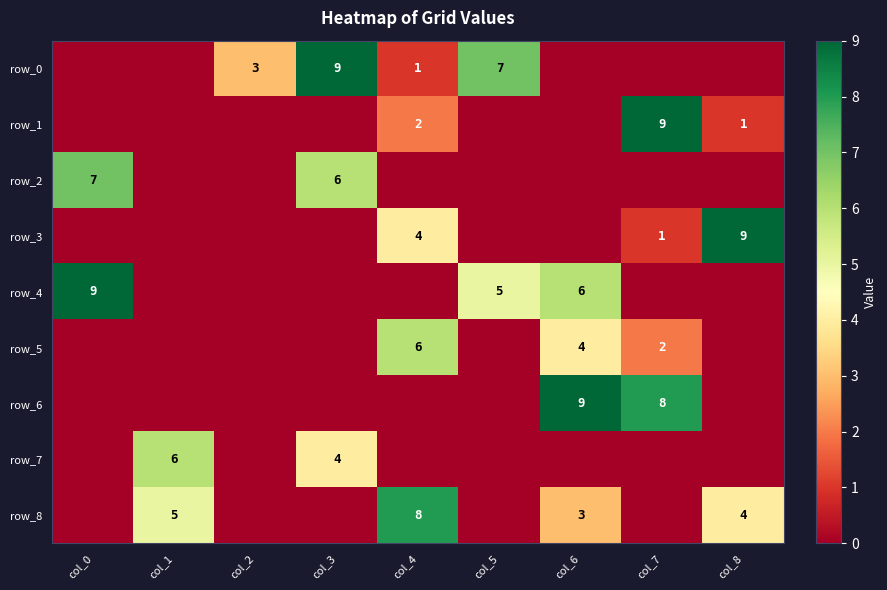

Between col_3 and col_4, which series saw the biggest shift?

row_0